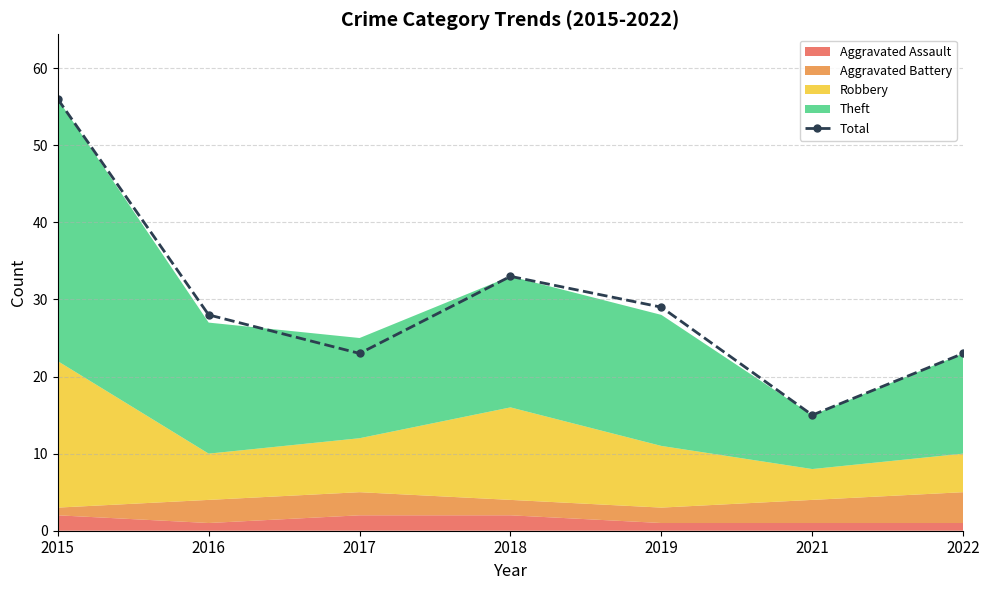

How many data points does each series have?

7